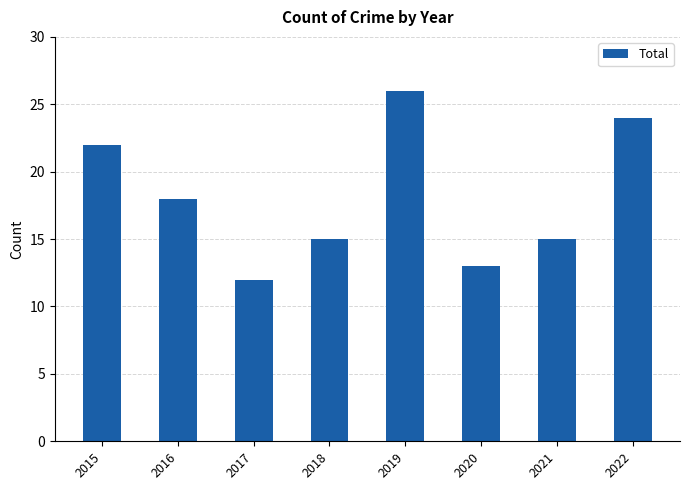

How many data points are less than 18?

4